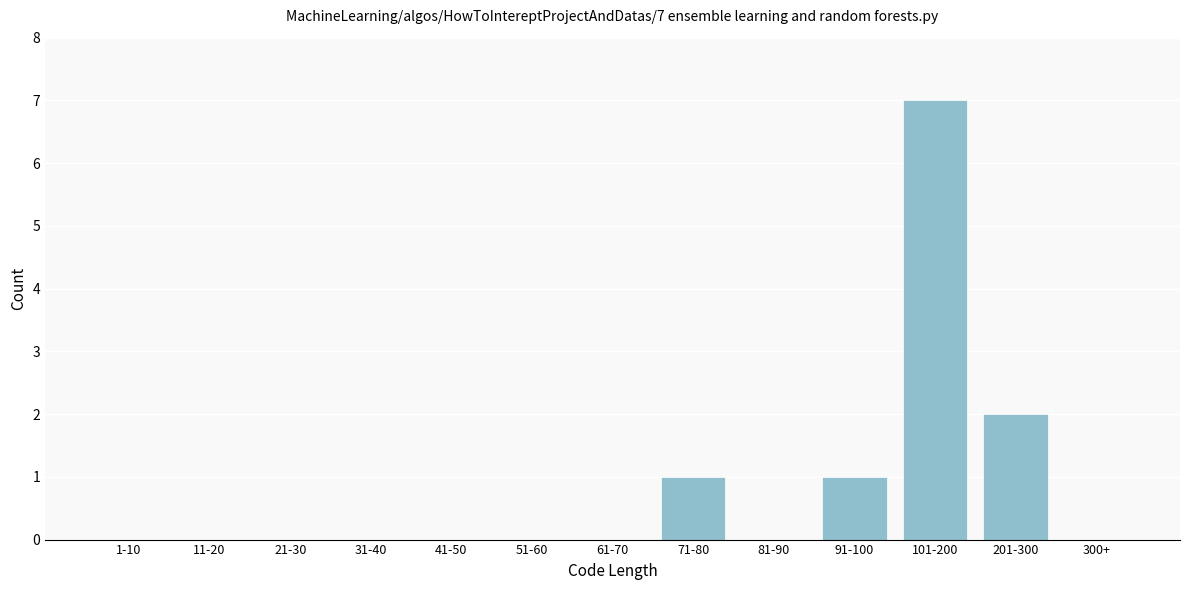

Reading left to right, extract all data points from this chart.

1-10=0	11-20=0	21-30=0	31-40=0	41-50=0	51-60=0	61-70=0	71-80=1	81-90=0	91-100=1	101-200=7	201-300=2	300+=0